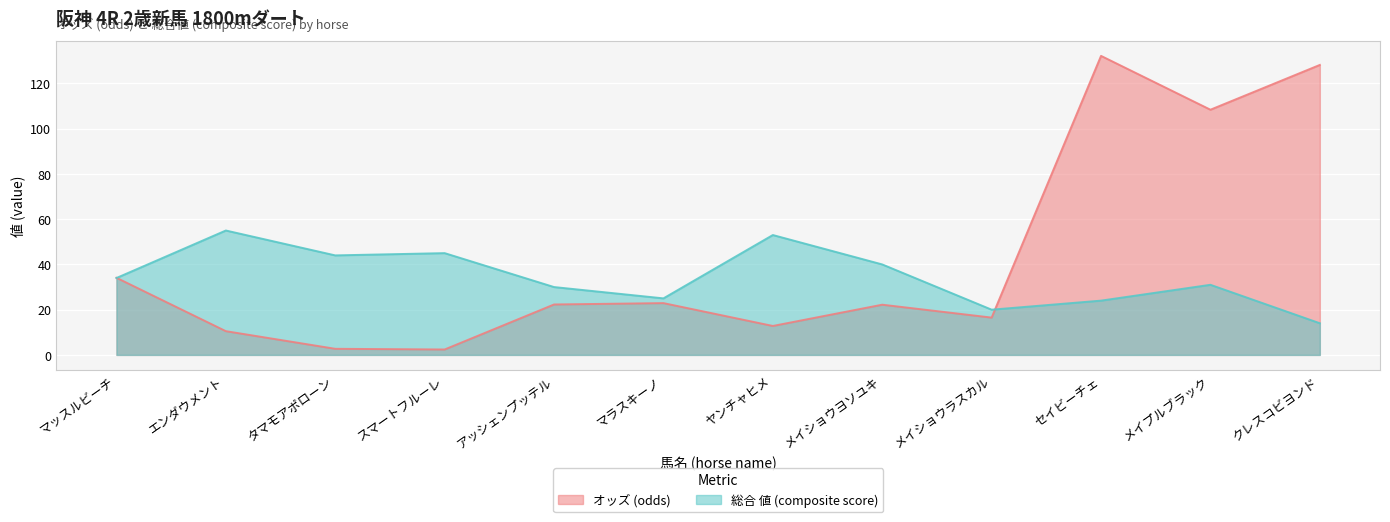

True or false: 総合 値 has a value of 37.0 at セイビーチェ.

False